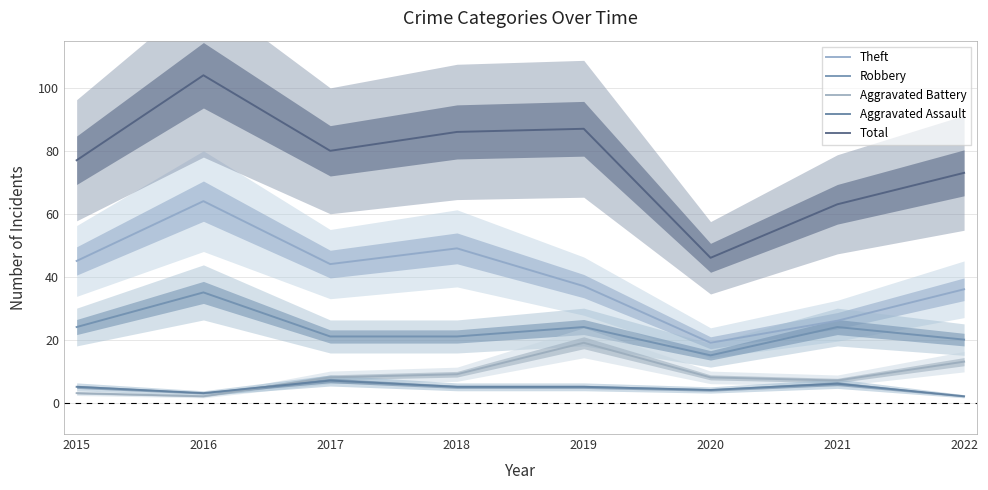

The Robbery series shows 35 at 2021. True or false?

False